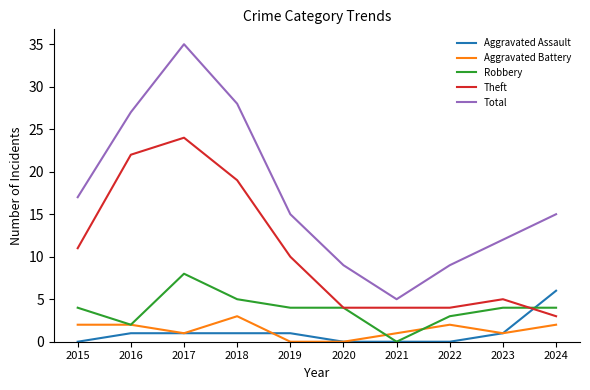

The Aggravated Assault series shows 1 at 2017. True or false?

True